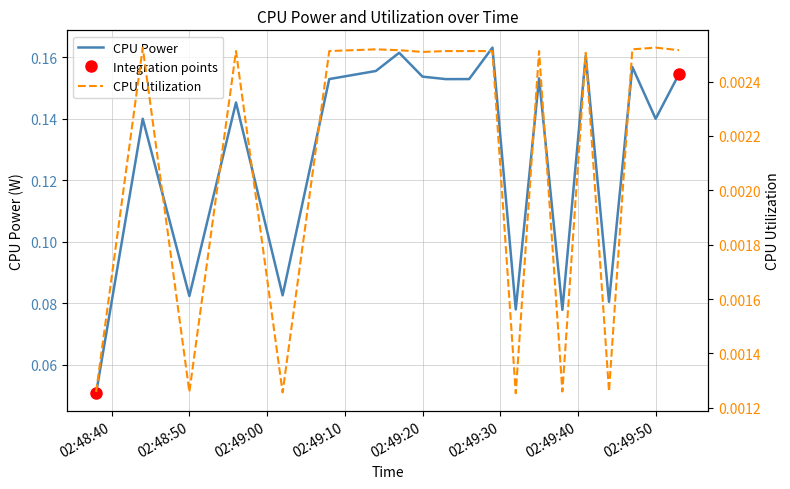

Is it true that CPU Power equals 0.1 at 2025-03-25 02:49:35?

False